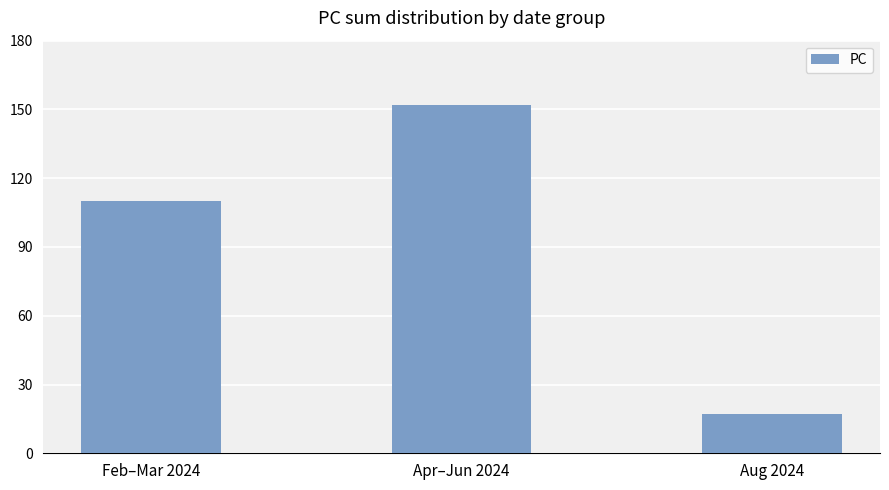

Reading left to right, transcribe all the data shown in this chart.

110	152	17